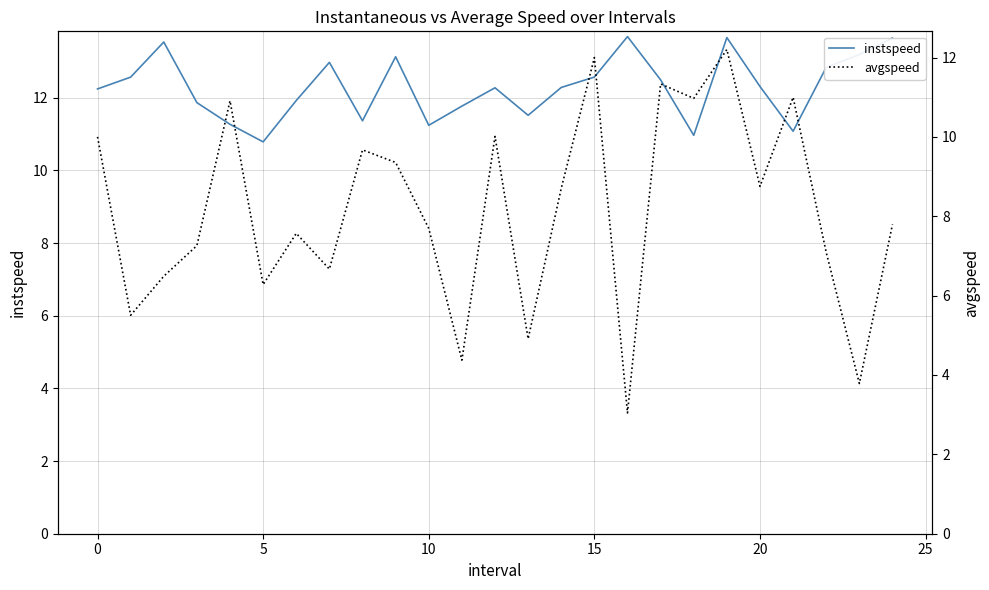

Where is the first local minimum for instspeed?

5